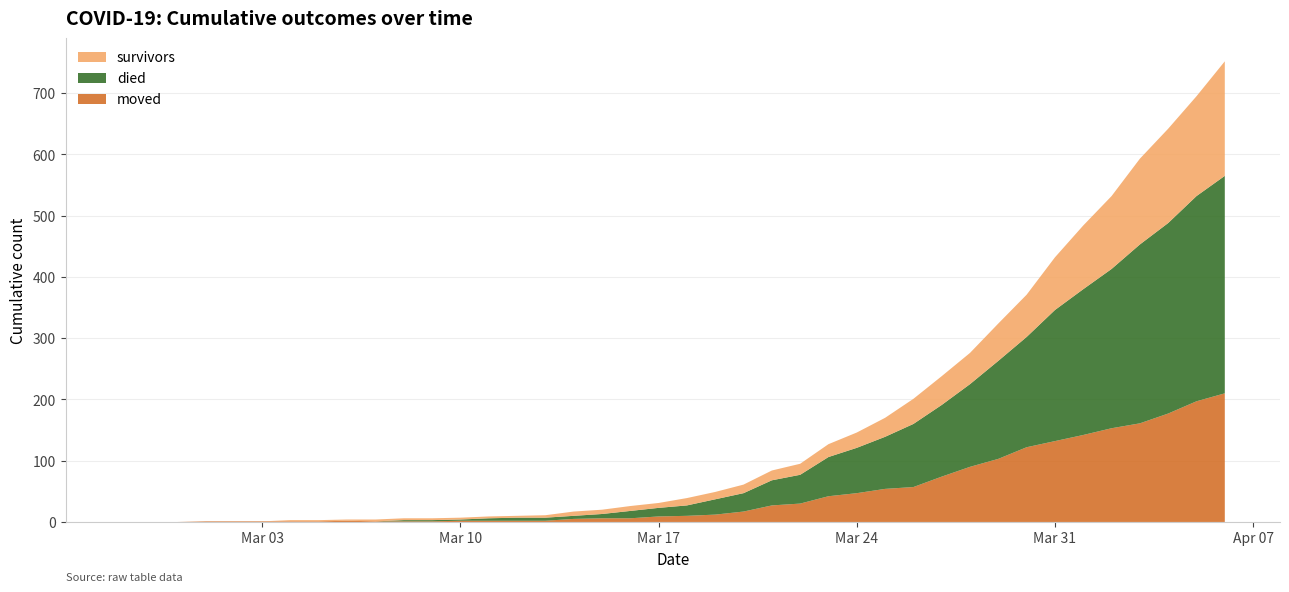

Reading left to right, what are all the values shown in this chart?

survivors: 2020-02-27=0	2020-02-28=0	2020-02-29=0	2020-03-01=0	2020-03-02=0	2020-03-03=0	2020-03-04=2	2020-03-05=2	2020-03-06=2	2020-03-07=3	2020-03-08=3	2020-03-09=3	2020-03-10=3	2020-03-11=3	2020-03-12=3	2020-03-13=4	2020-03-14=7	2020-03-15=7	2020-03-16=8	2020-03-17=8	2020-03-18=12	2020-03-19=12	2020-03-20=14	2020-03-21=16	2020-03-22=18	2020-03-23=21	2020-03-24=25	2020-03-25=31	2020-03-26=41	2020-03-27=47	2020-03-28=51	2020-03-29=61	2020-03-30=69	2020-03-31=86	2020-04-01=104	2020-04-02=119	2020-04-03=140	2020-04-04=154	2020-04-05=163	2020-04-06=187
died: 2020-02-27=0	2020-02-28=0	2020-02-29=0	2020-03-01=0	2020-03-02=0	2020-03-03=0	2020-03-04=0	2020-03-05=0	2020-03-06=0	2020-03-07=0	2020-03-08=2	2020-03-09=2	2020-03-10=2	2020-03-11=4	2020-03-12=5	2020-03-13=5	2020-03-14=5	2020-03-15=7	2020-03-16=12	2020-03-17=14	2020-03-18=17	2020-03-19=25	2020-03-20=30	2020-03-21=41	2020-03-22=47	2020-03-23=64	2020-03-24=74	2020-03-25=85	2020-03-26=103	2020-03-27=117	2020-03-28=135	2020-03-29=160	2020-03-30=180	2020-03-31=214	2020-04-01=238	2020-04-02=260	2020-04-03=292	2020-04-04=311	2020-04-05=335	2020-04-06=355
moved: 2020-02-27=0	2020-02-28=0	2020-02-29=0	2020-03-01=1	2020-03-02=1	2020-03-03=1	2020-03-04=1	2020-03-05=1	2020-03-06=2	2020-03-07=1	2020-03-08=1	2020-03-09=1	2020-03-10=2	2020-03-11=2	2020-03-12=2	2020-03-13=2	2020-03-14=5	2020-03-15=6	2020-03-16=6	2020-03-17=9	2020-03-18=10	2020-03-19=12	2020-03-20=17	2020-03-21=27	2020-03-22=30	2020-03-23=42	2020-03-24=47	2020-03-25=54	2020-03-26=57	2020-03-27=74	2020-03-28=90	2020-03-29=103	2020-03-30=122	2020-03-31=132	2020-04-01=142	2020-04-02=153	2020-04-03=161	2020-04-04=177	2020-04-05=197	2020-04-06=210